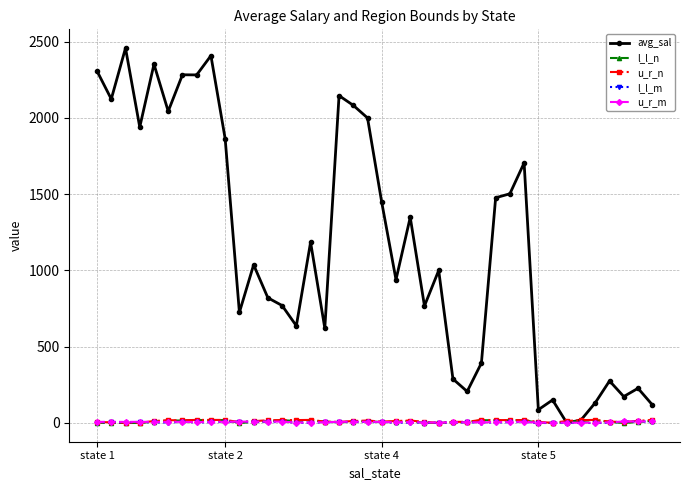

What is the difference between the maximum and second lowest values in the u_r_n series?

19.0